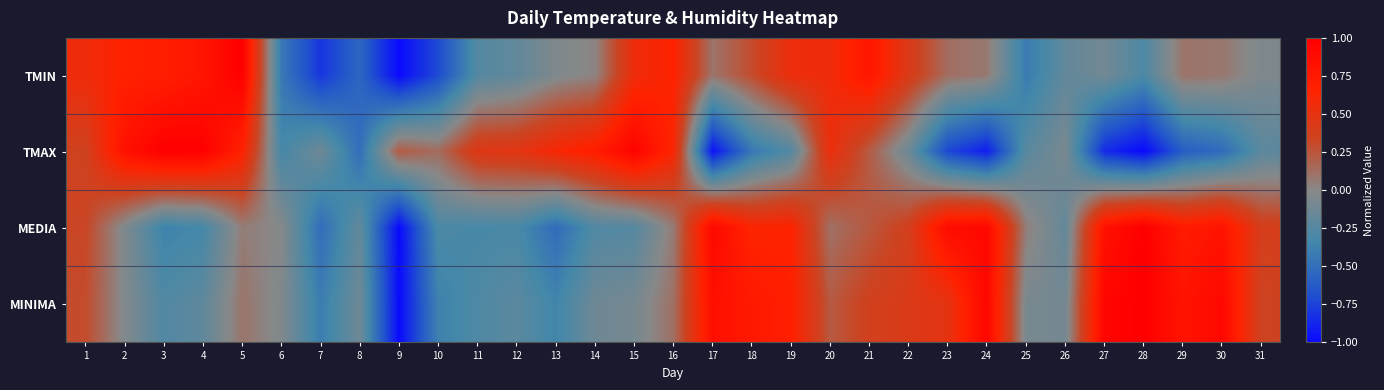

Which series has the largest range (max minus min)?

TMIN